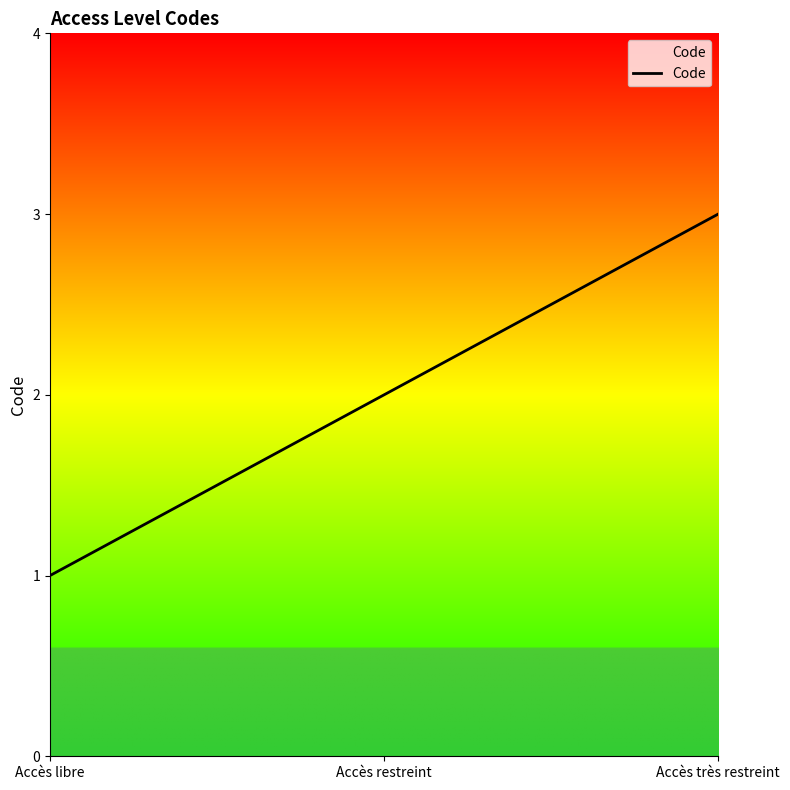

What is the change in value from Accès libre to Accès restreint?

+1